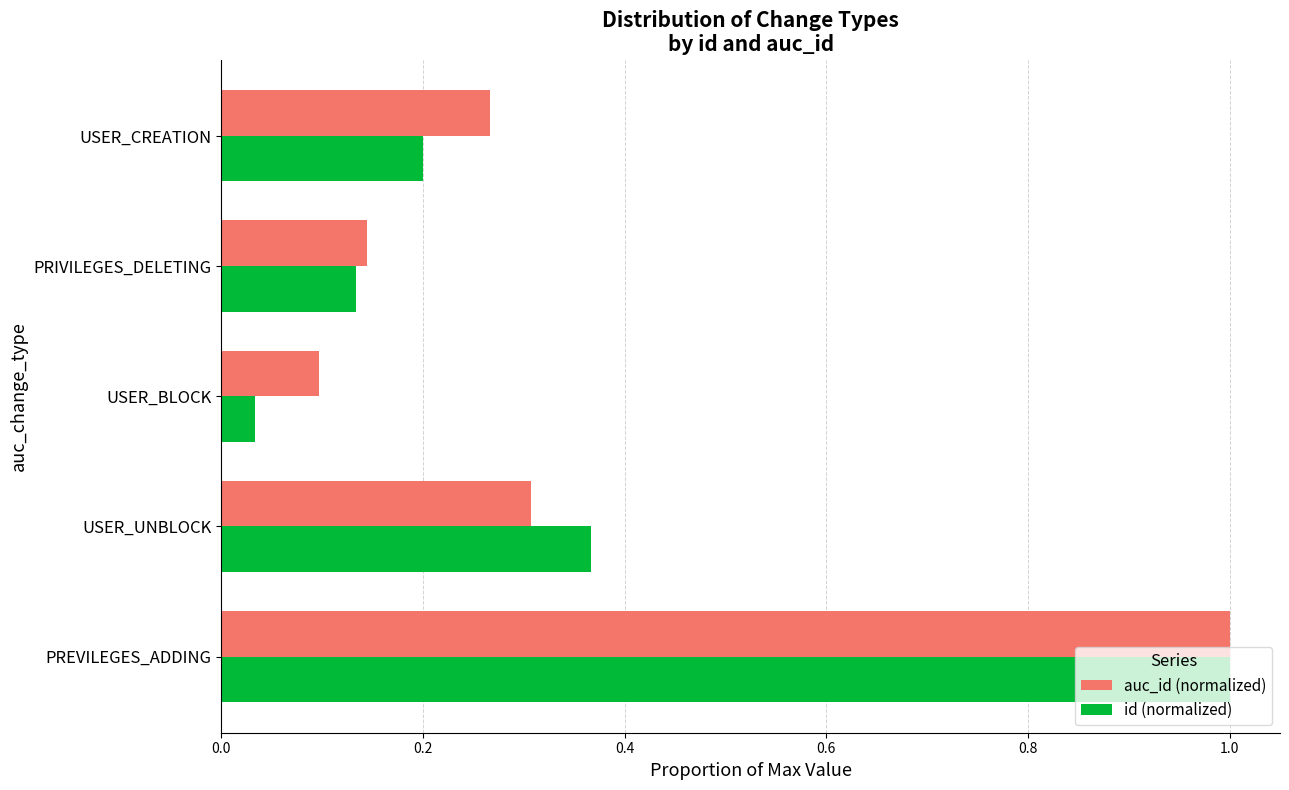

At which label is auc_id (normalized) closest to 0?

USER_BLOCK